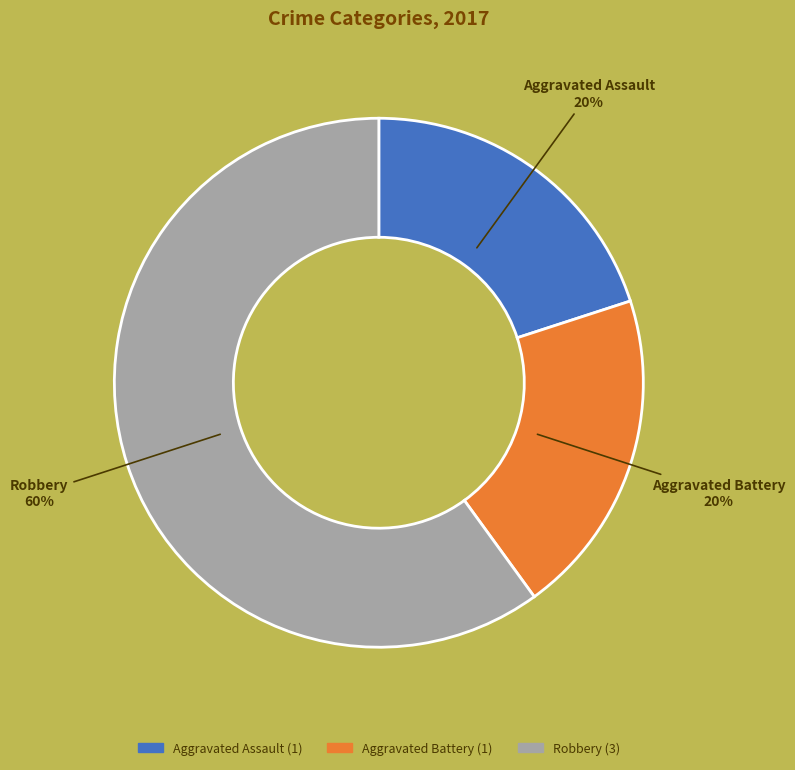

The Aggravated Assault slice represents 20% of the pie. True or false?

True